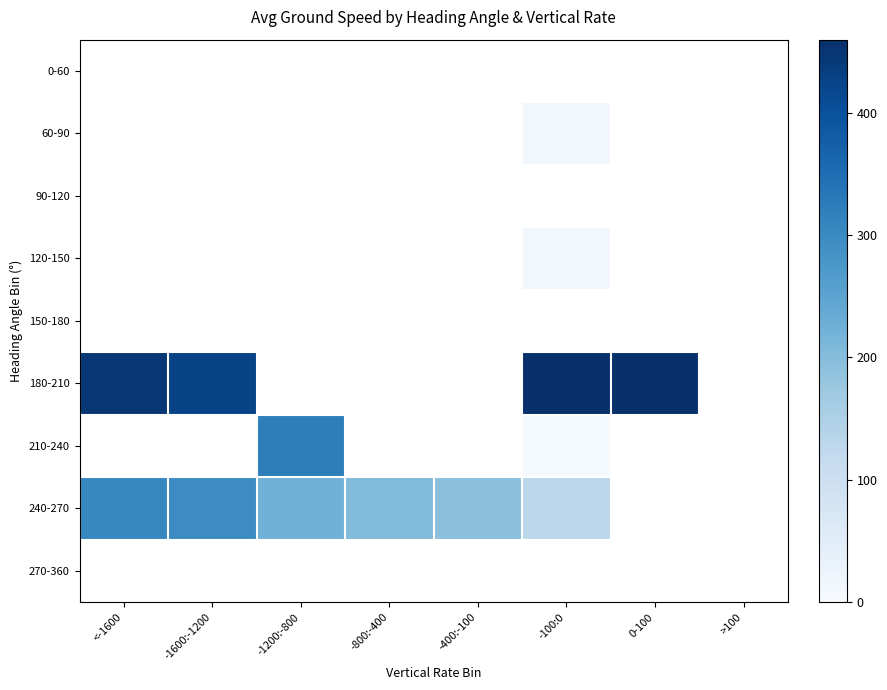

How many positive values does the 120-150 series have?

1